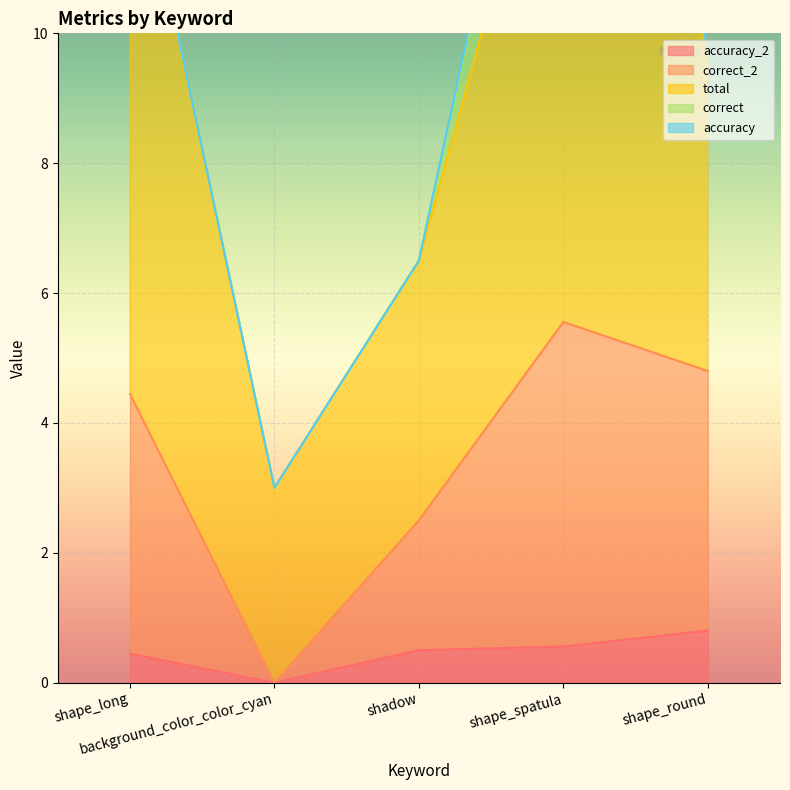

What is the value of the correct_2 point at the 4th from the left?

5.0